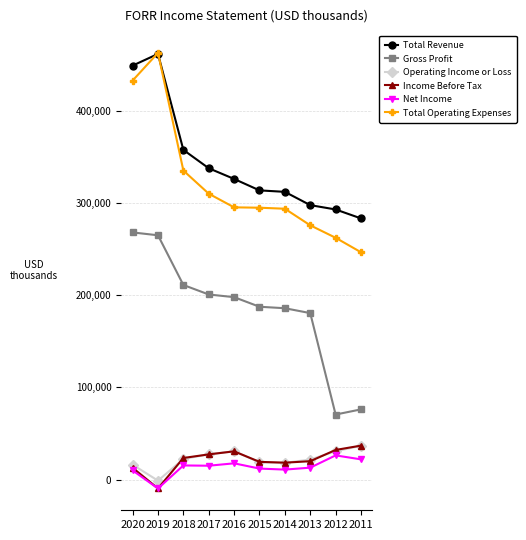

Between 2018 and 2012, which series saw the biggest shift?

Gross Profit